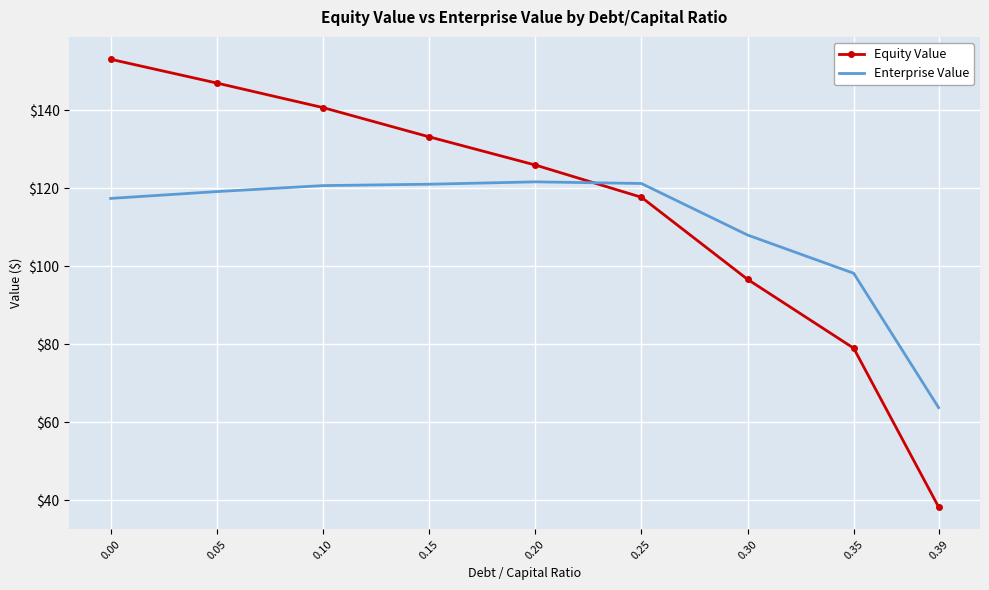

Where do Enterprise Value and Equity Value first cross each other?

0.20 and 0.25